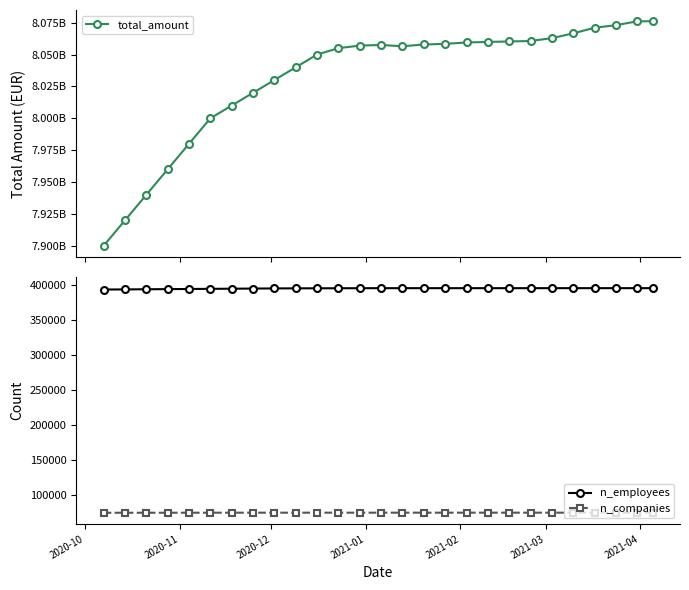

True or false: n_employees and n_companies intersect in this chart.

False